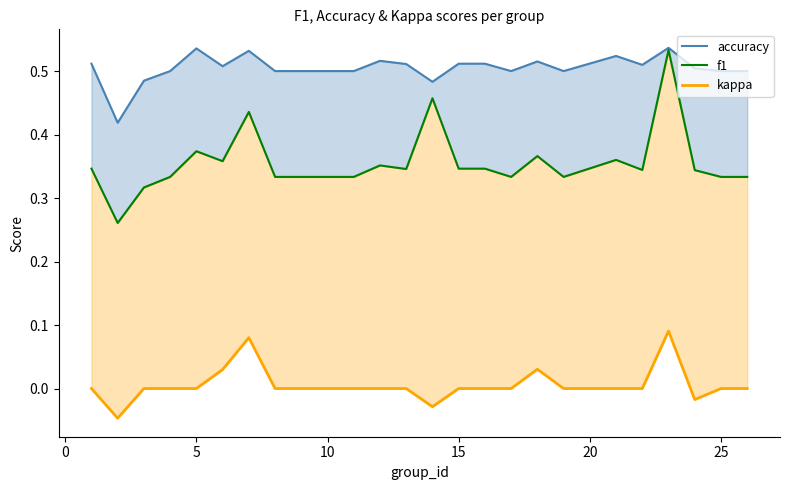

Count the f1 values in the range 0 to 1.

25